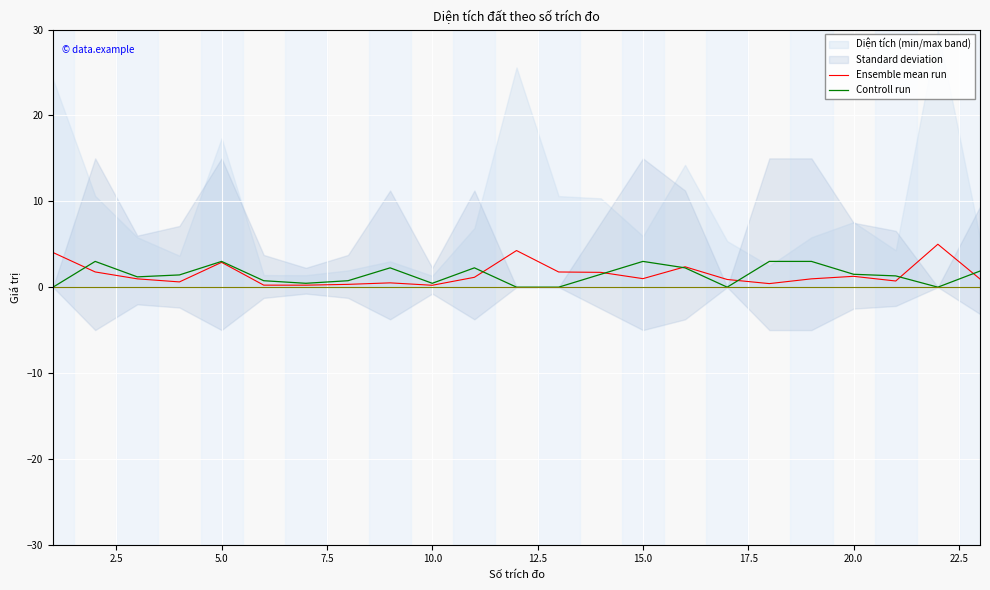

In Controll run, how many points are lower than both neighbors (excluding endpoints)?

5